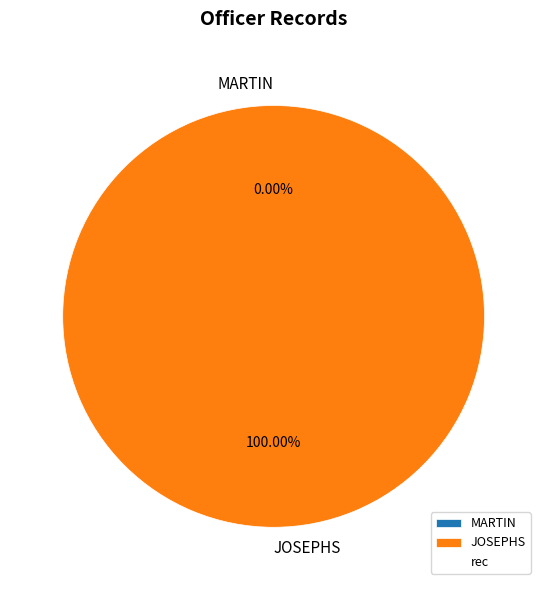

What is the smallest slice in the pie chart?

MARTIN